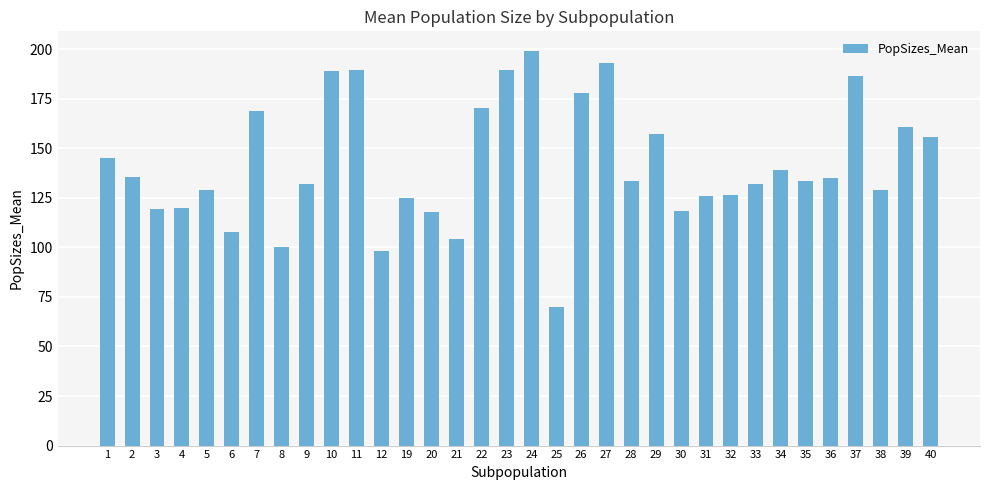

What is the difference between the maximum and minimum values?

128.9